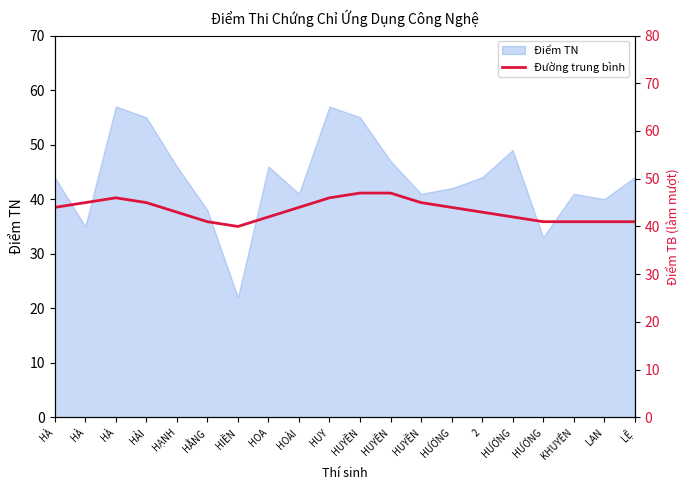

What is the value of the 18th point from the left?

41